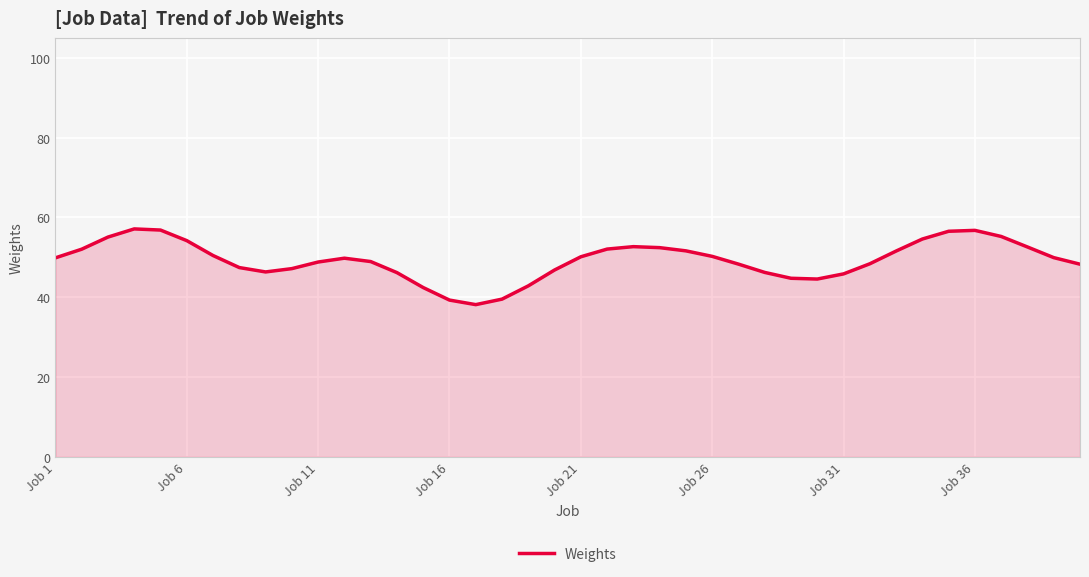

What is the difference between the maximum and minimum values?

19.0